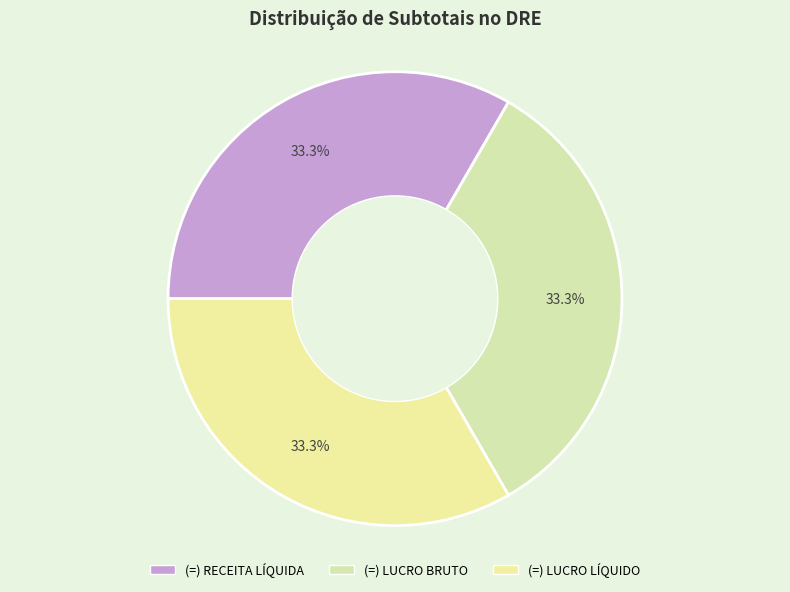

To the nearest percent, what is the difference between the largest and smallest slice percentages?

0%